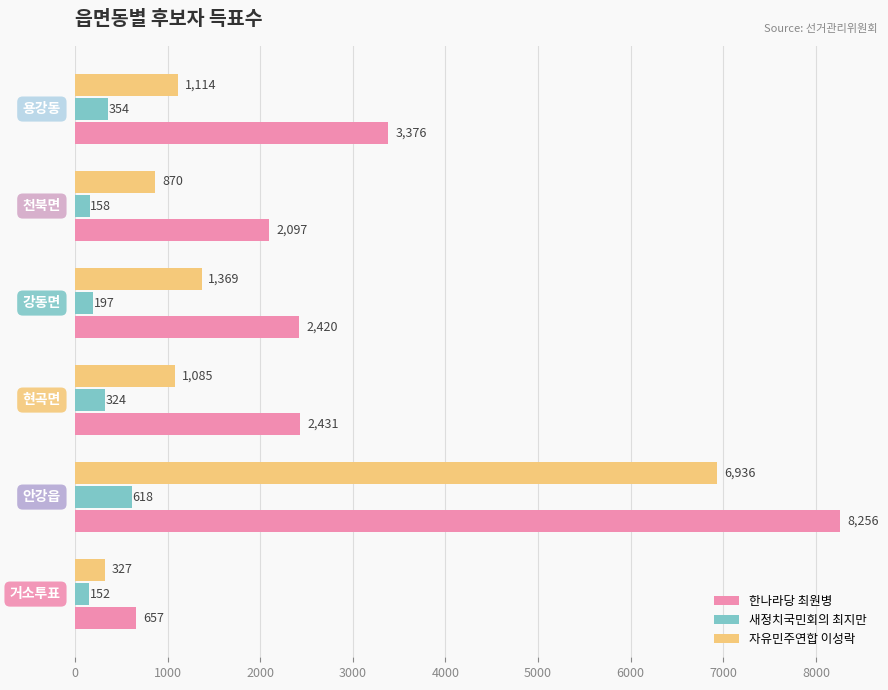

Which series has the largest total across all categories?

한나라당 최원병